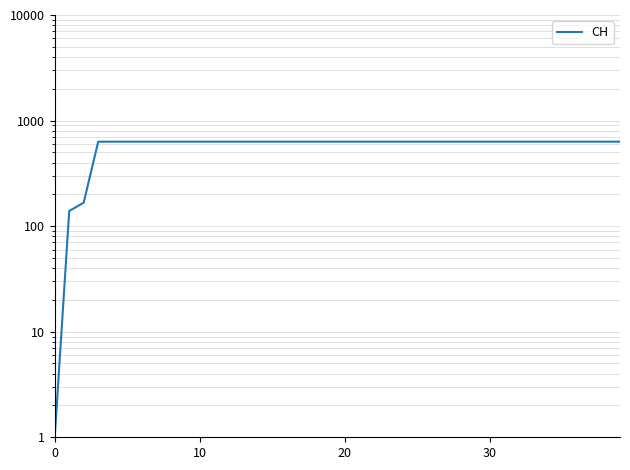

How many categories are shown in the chart?

40